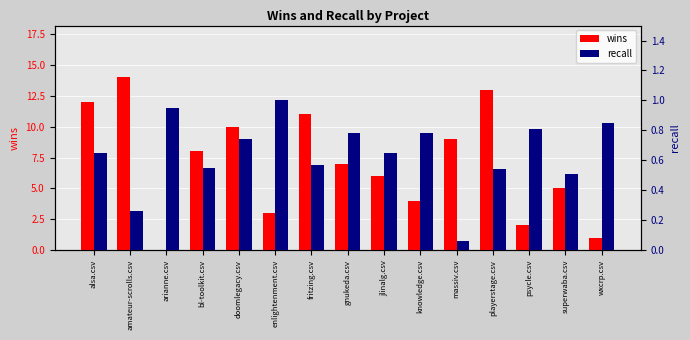

How many bars are there in each group?

2